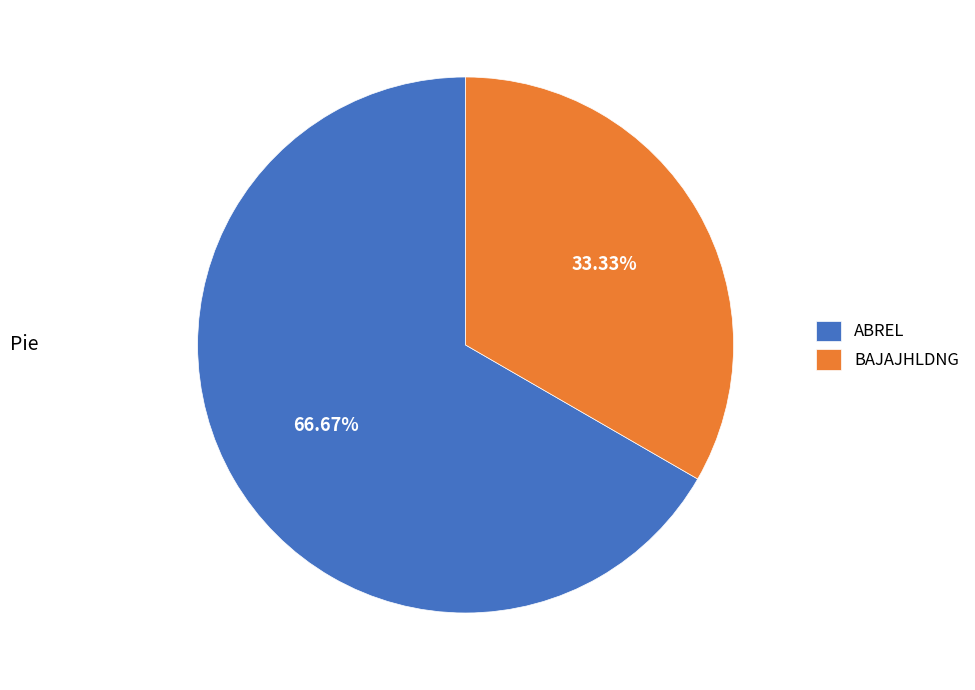

To the nearest percent, what percentage of the pie is BAJAJHLDNG?

33%